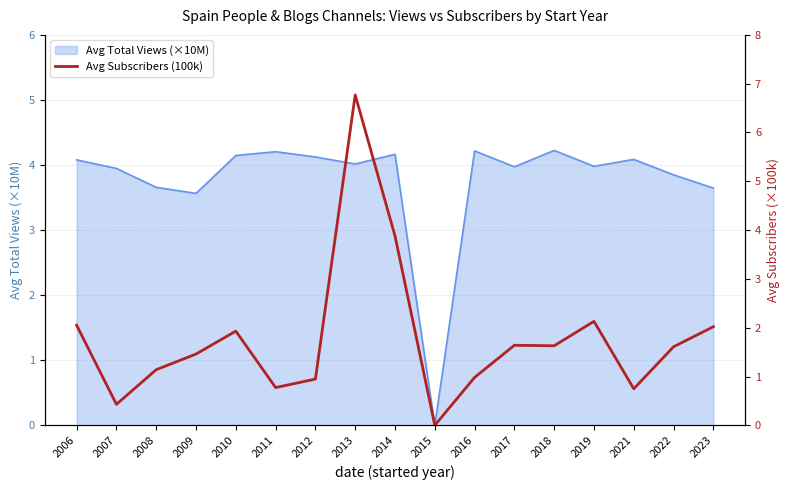

The value of Avg Total Views (×10M) at 2018 is 5.9. True or false?

False